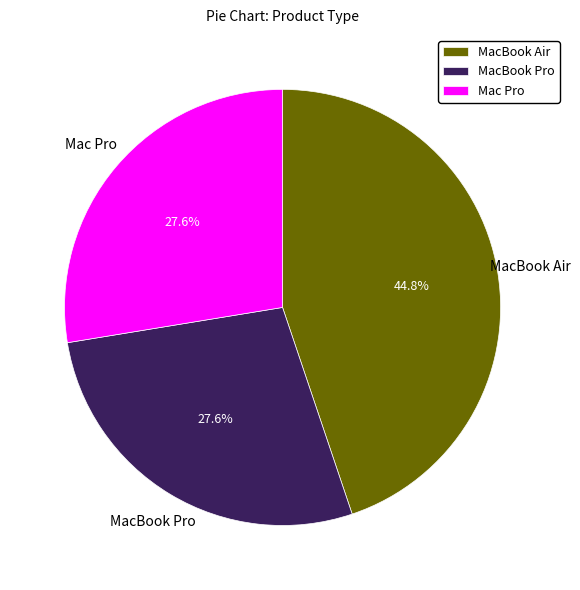

To the nearest percent, what is the combined percentage of Mac Pro and MacBook Pro?

55%